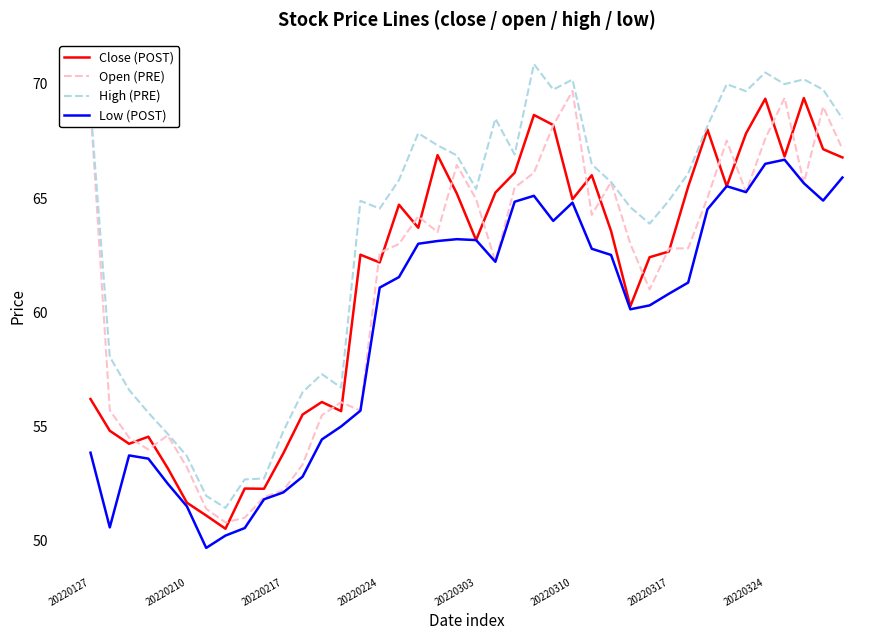

What is the greatest value displayed?

70.9